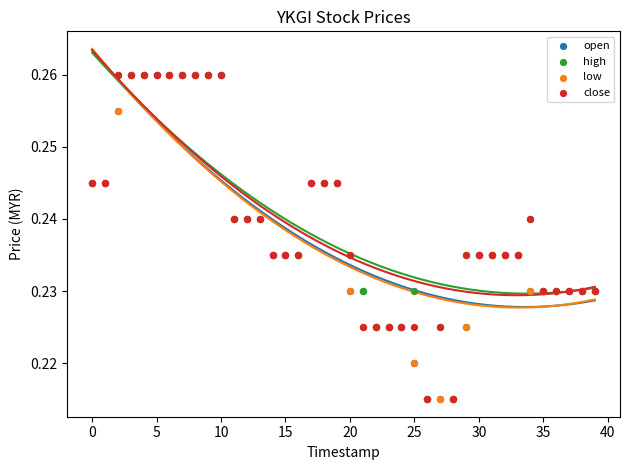

What are all the series names shown in the legend?

open, high, low, close